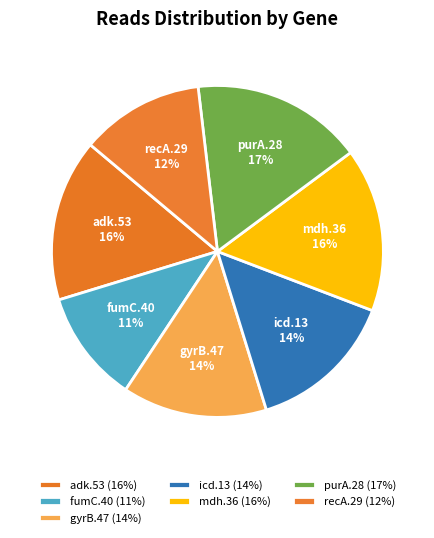

How many segments does this pie chart have?

7